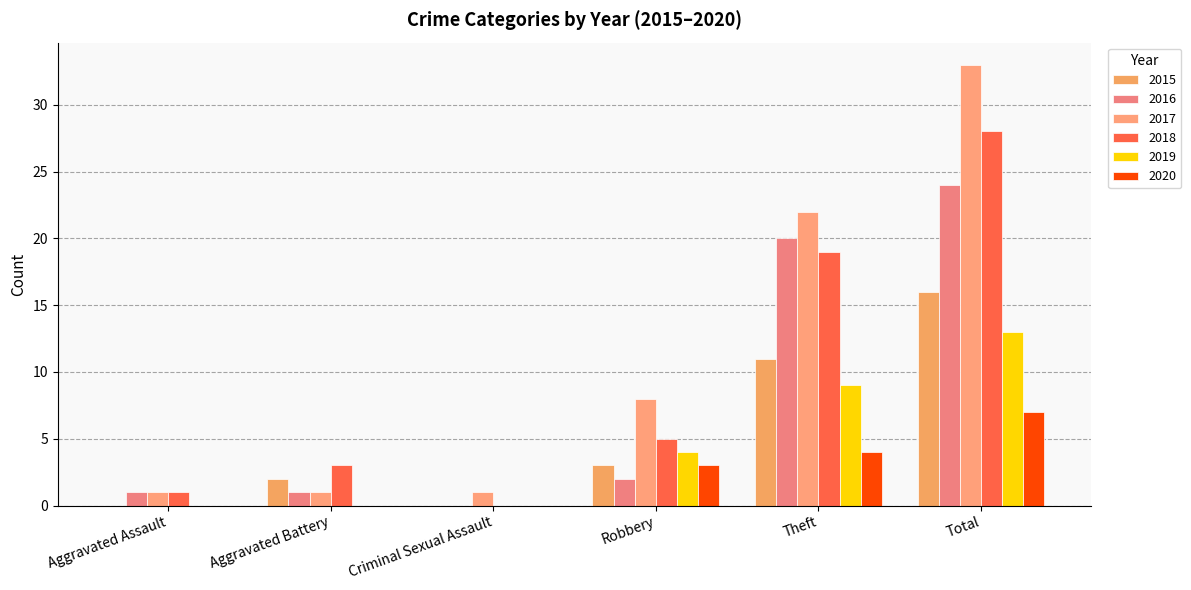

Rank the series at Robbery from lowest to highest value.

2016, 2015, 2020, 2019, 2018, 2017